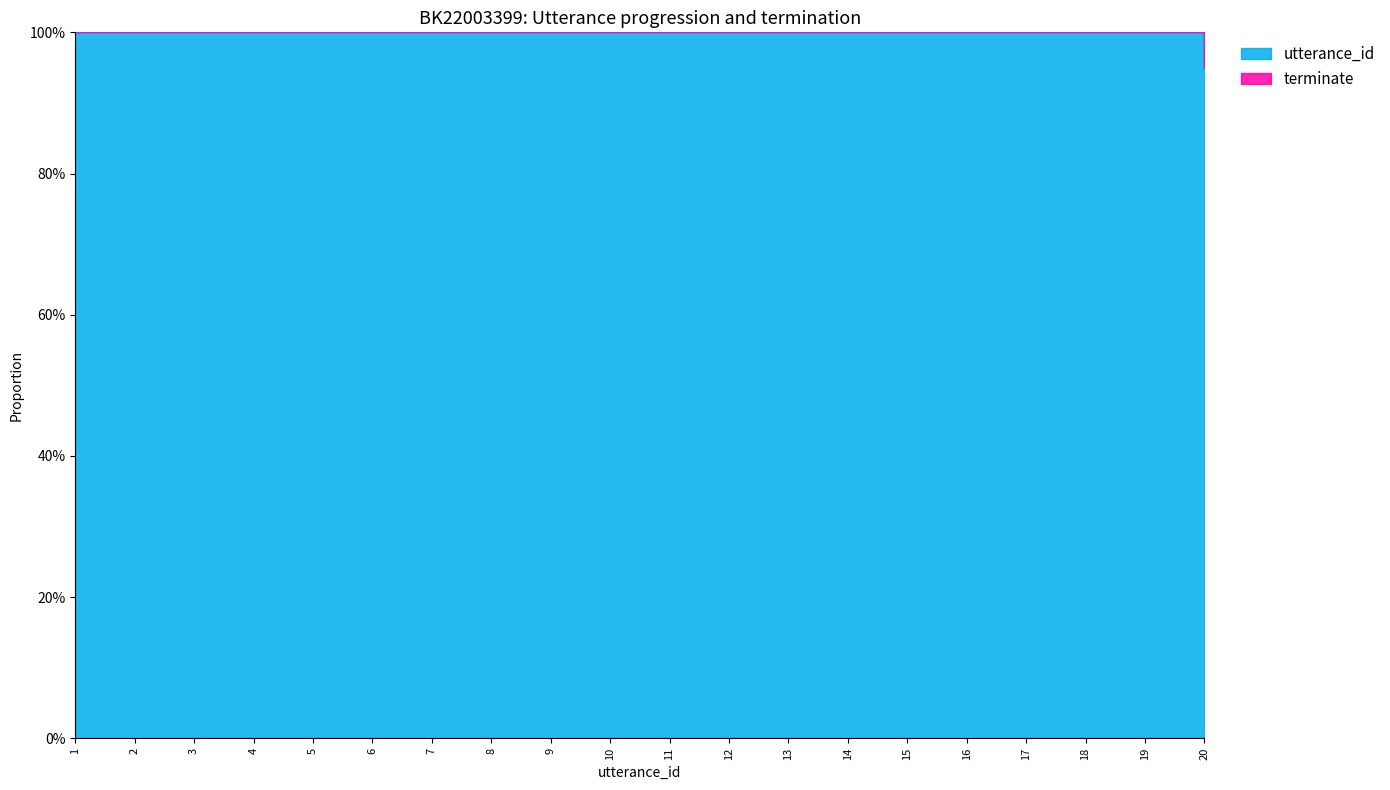

What is the sum of all utterance_id values?

210